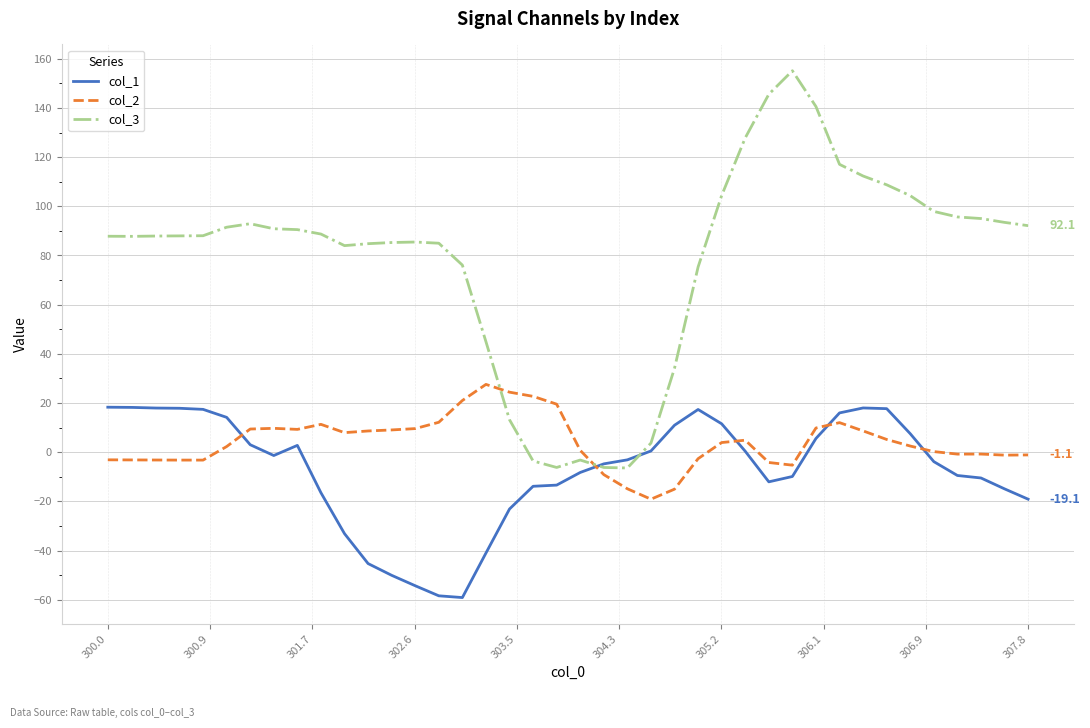

What is the smallest value displayed?

-59.1